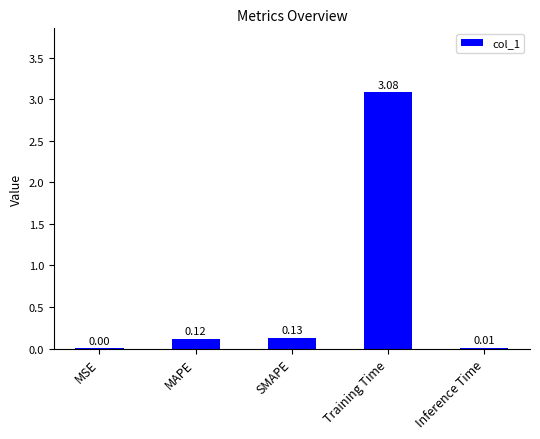

Are the bars grouped side by side (vs. stacked)?

No